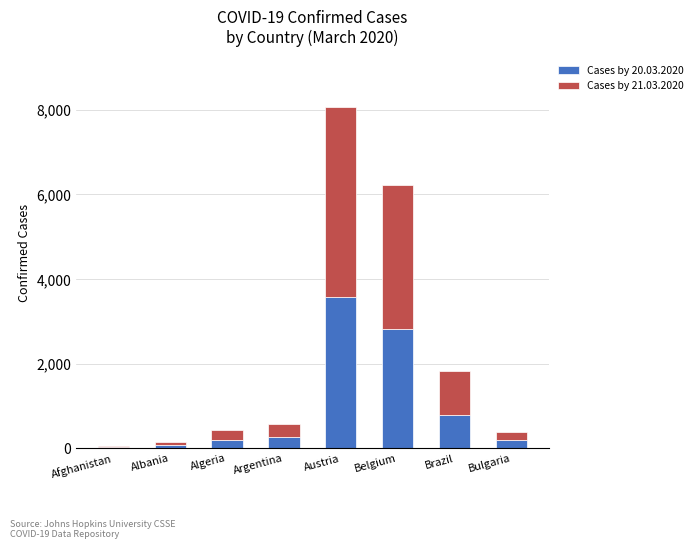

Which category has the highest value in the Cases by 20.03.2020 series?

Austria